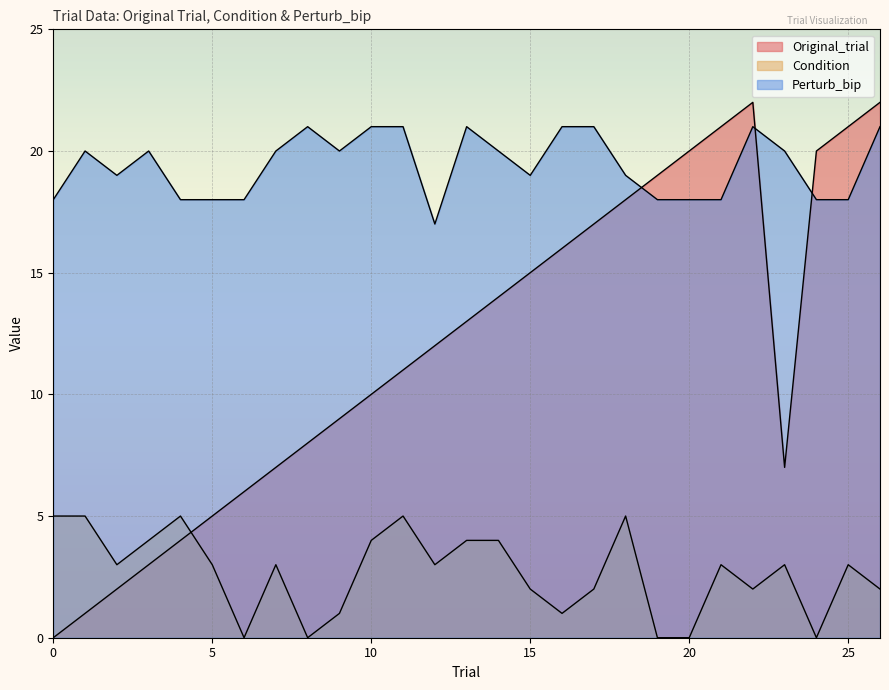

How many lines are shown in the chart?

3